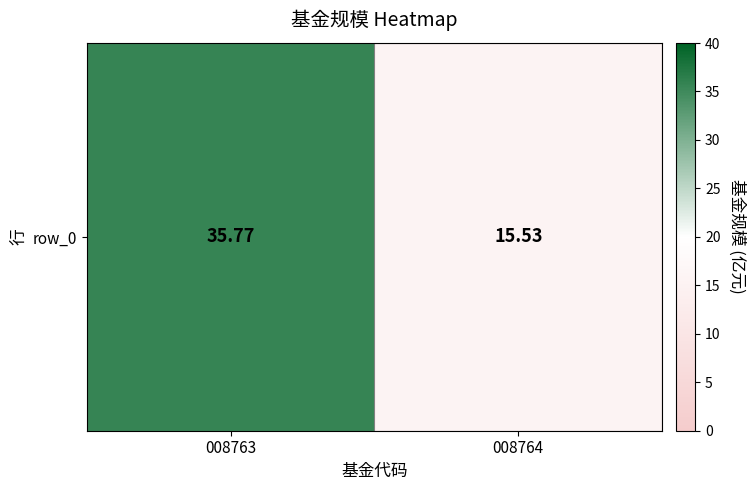

How many data points are less than 35?

1